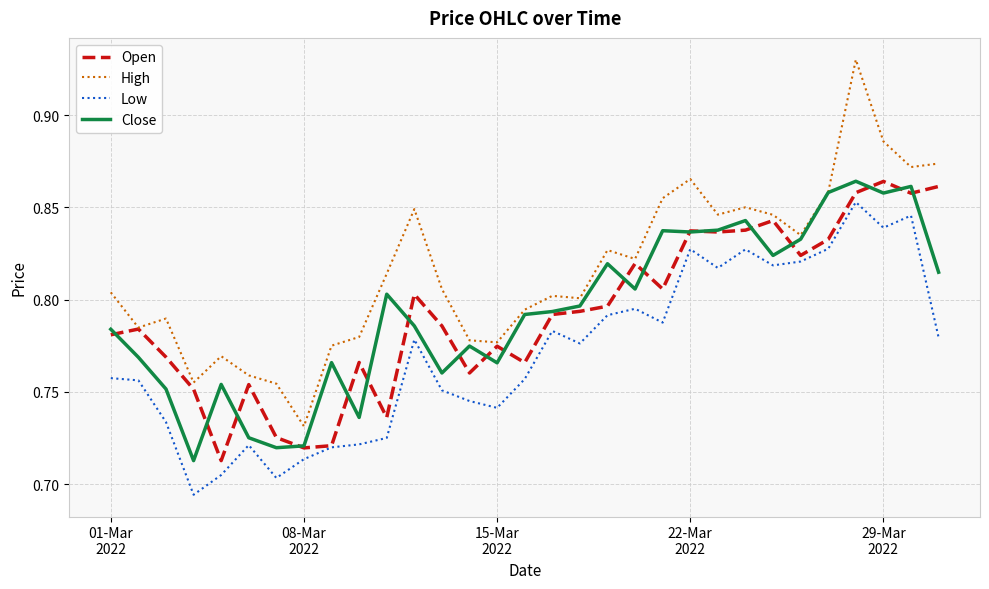

Which series has the largest total across all categories?

High